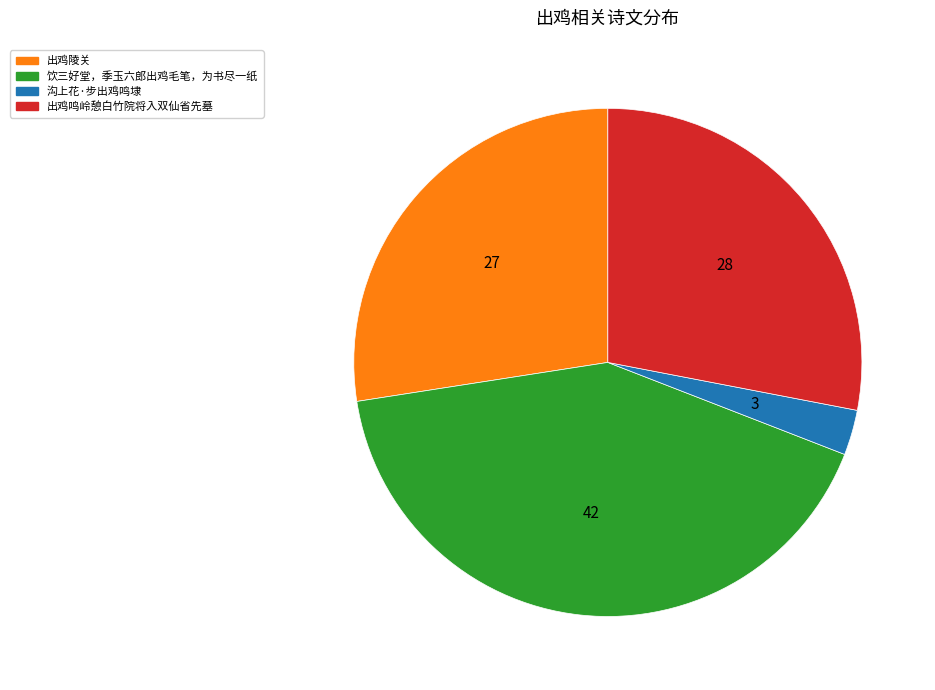

How many segments does this pie chart have?

4